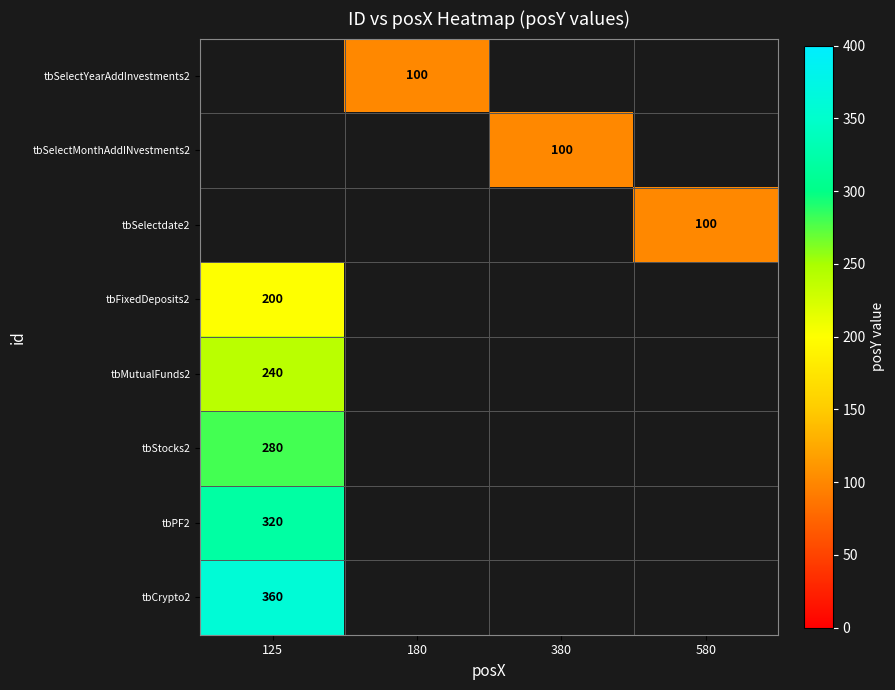

The value of tbCrypto2 at 125 is 360. True or false?

True